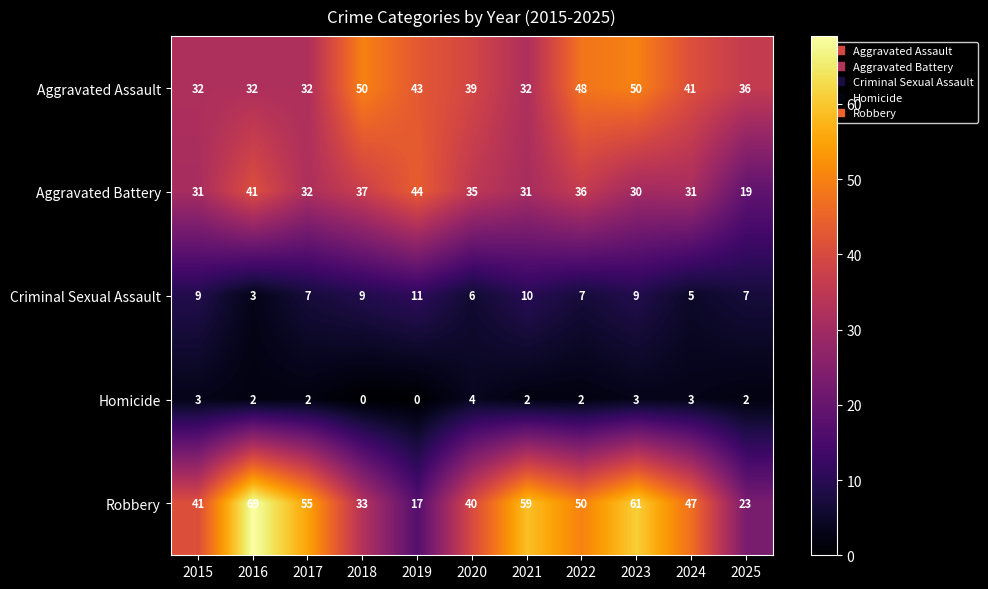

What is the maximum value for Robbery?

69